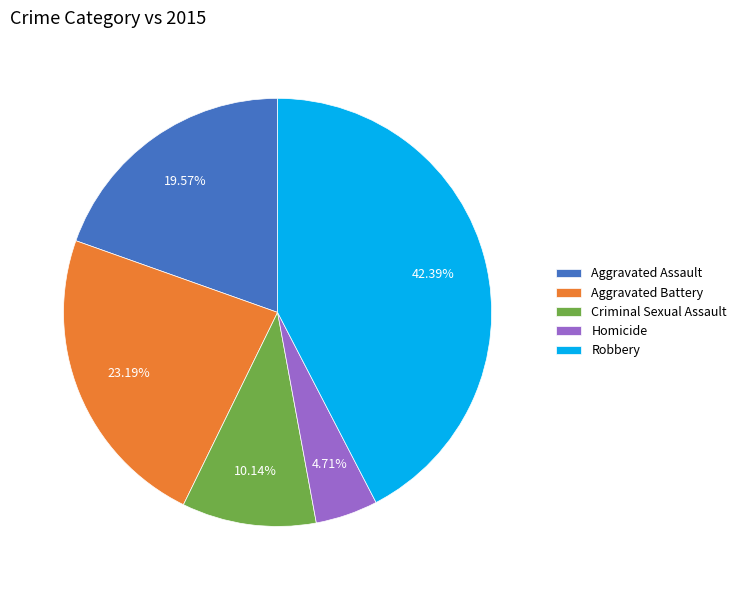

To the nearest percent, what percentage of the pie is Criminal Sexual Assault?

10%